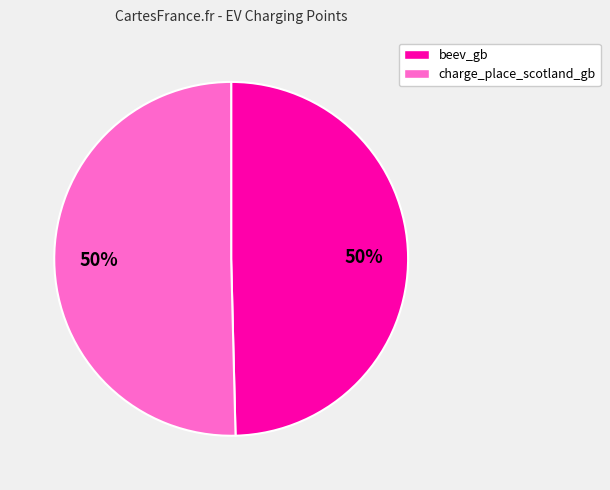

How many slices are in this pie chart?

2